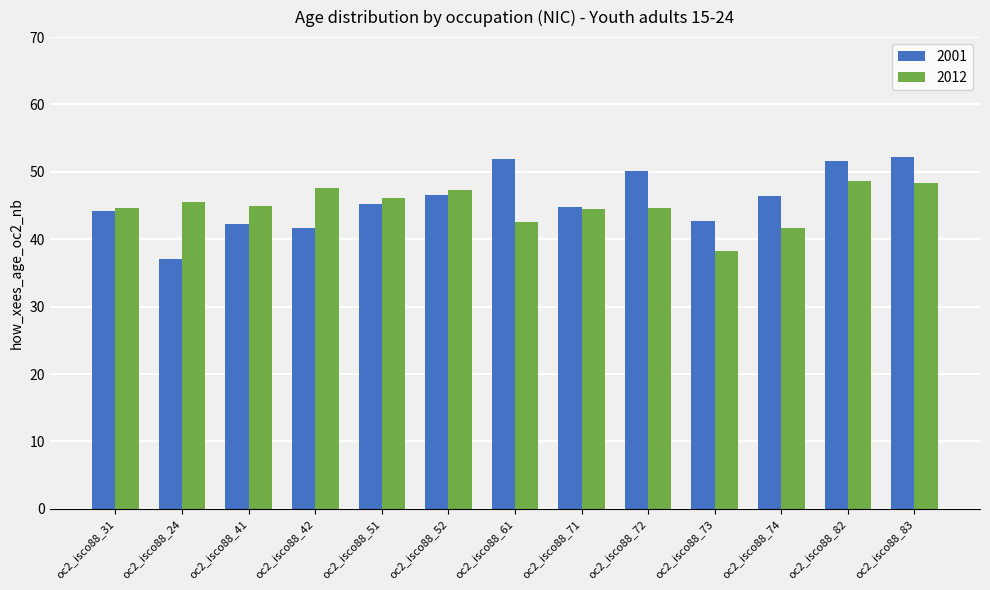

What is the lowest value of the 2001 series?

37.1